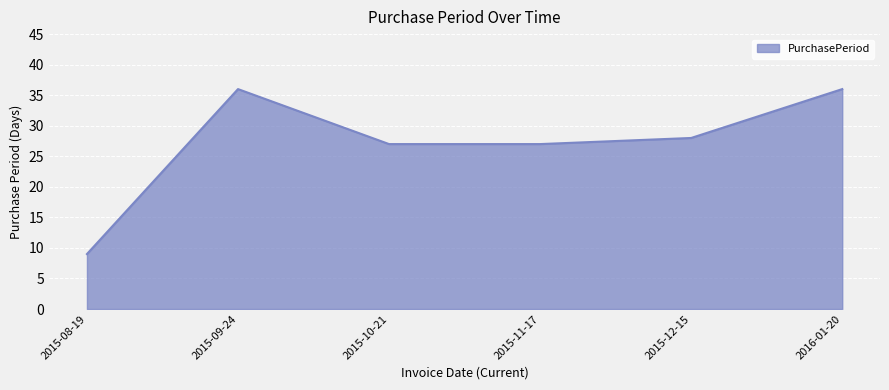

What is the ratio of the value at 2015-08-19 to the value at 2015-10-21?

0.3